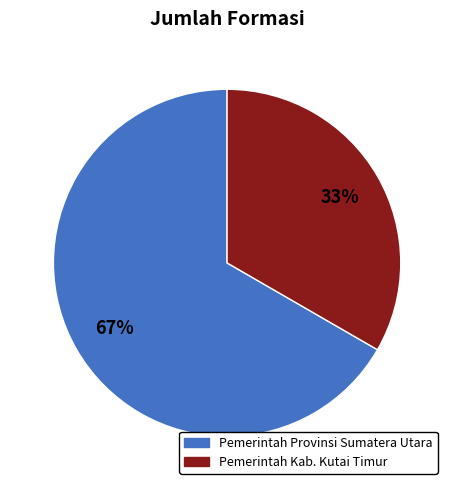

What is the change in value from Pemerintah Provinsi Sumatera Utara to Pemerintah Kab. Kutai Timur?

-1